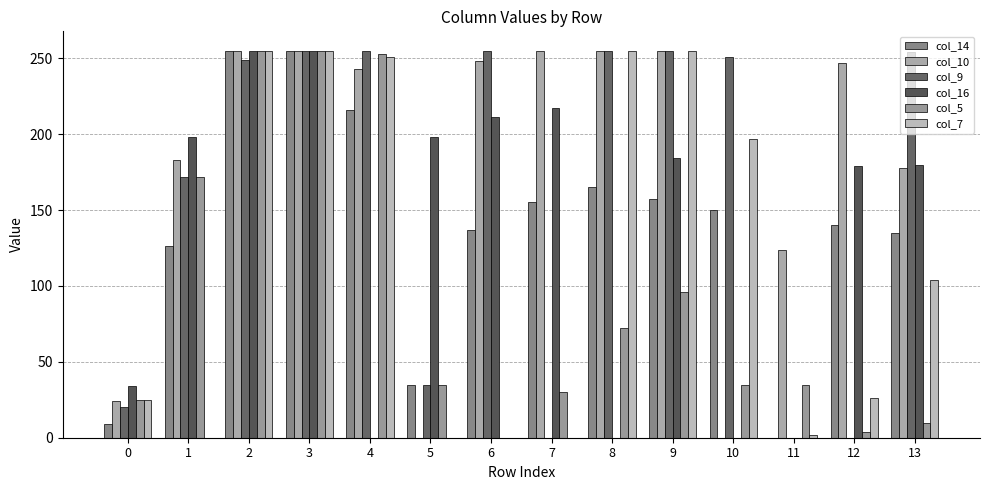

At which label is col_7 closest to 127?

13